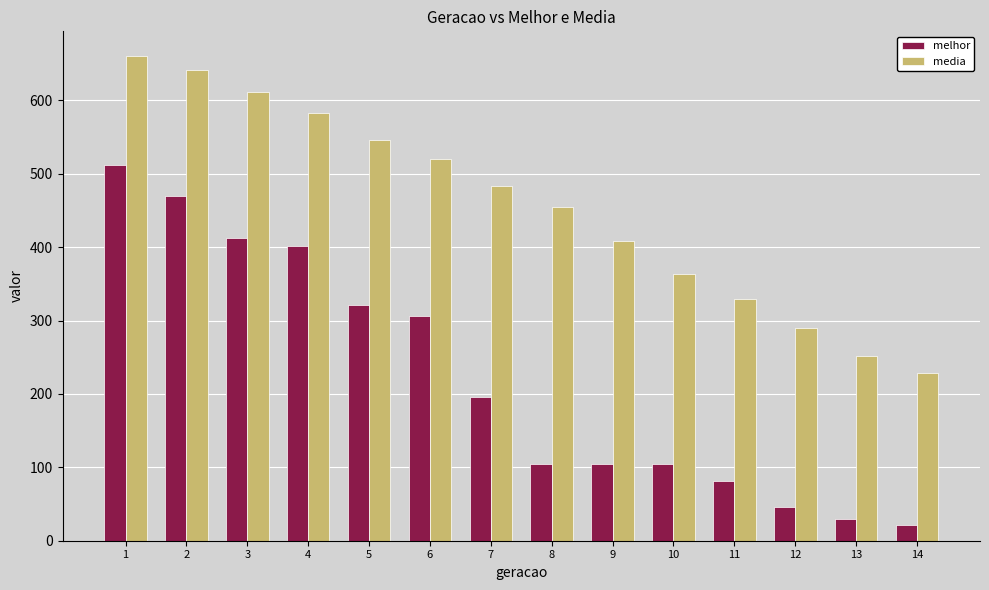

Is it true that melhor equals 89.5 at 6?

False